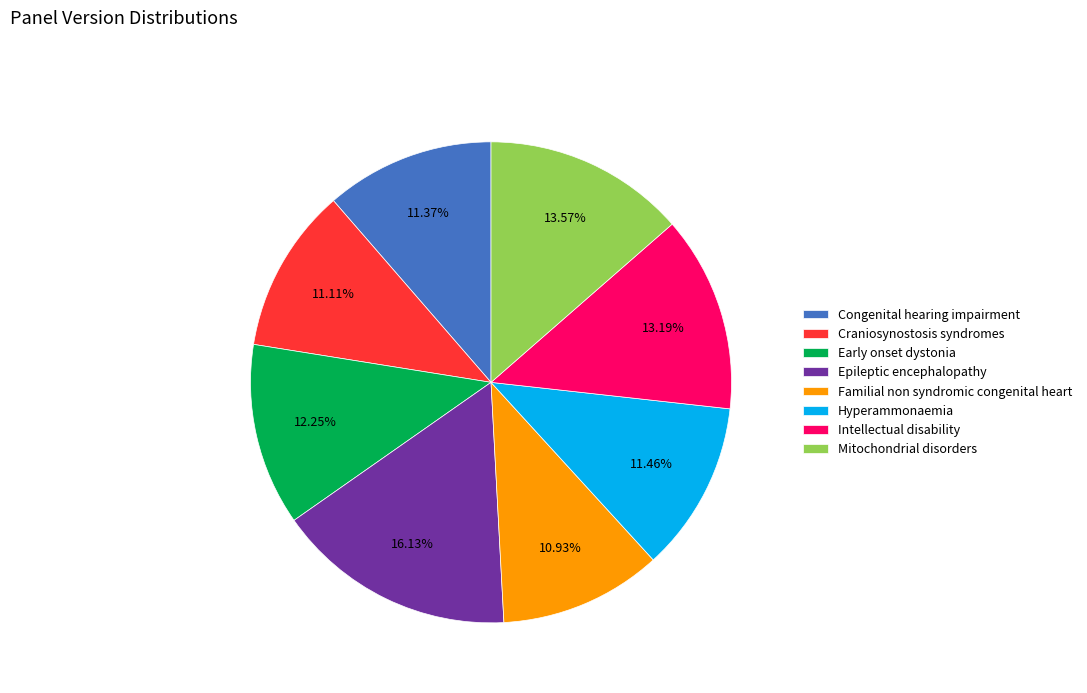

Is the sum of Epileptic encephalopathy and Congenital hearing impairment greater than half?

No